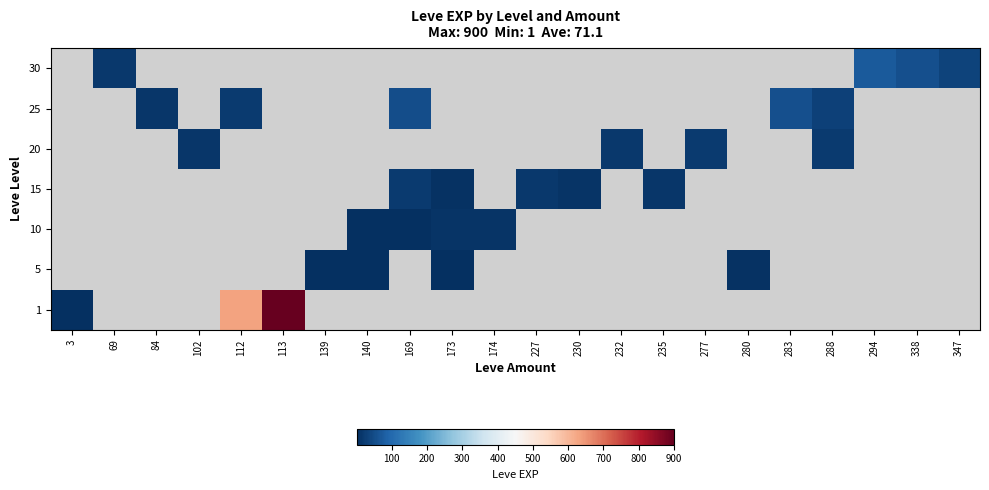

List the series in order of their overall mean, lowest first.

1, 5, 10, 15, 20, 25, 30